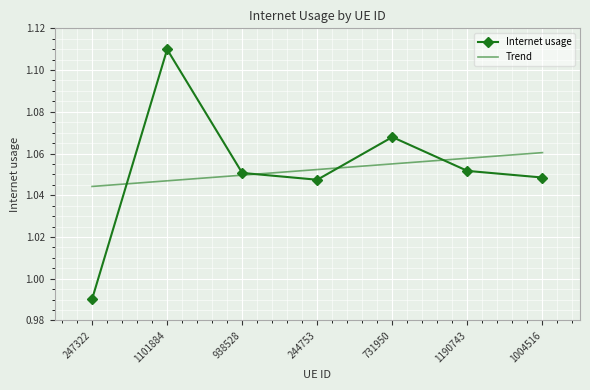

Which series has the largest range (max minus min)?

Internet usage